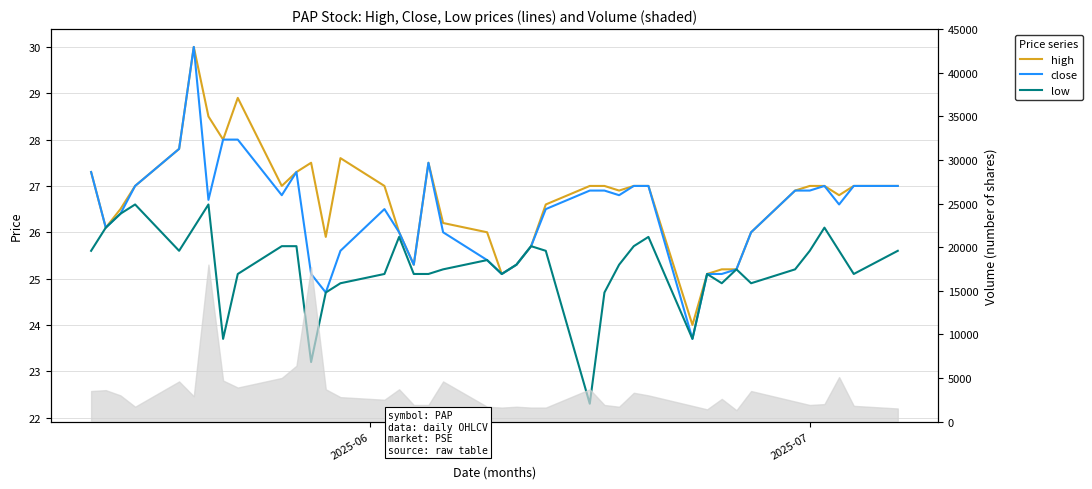

What is the maximum value for close?

30.0